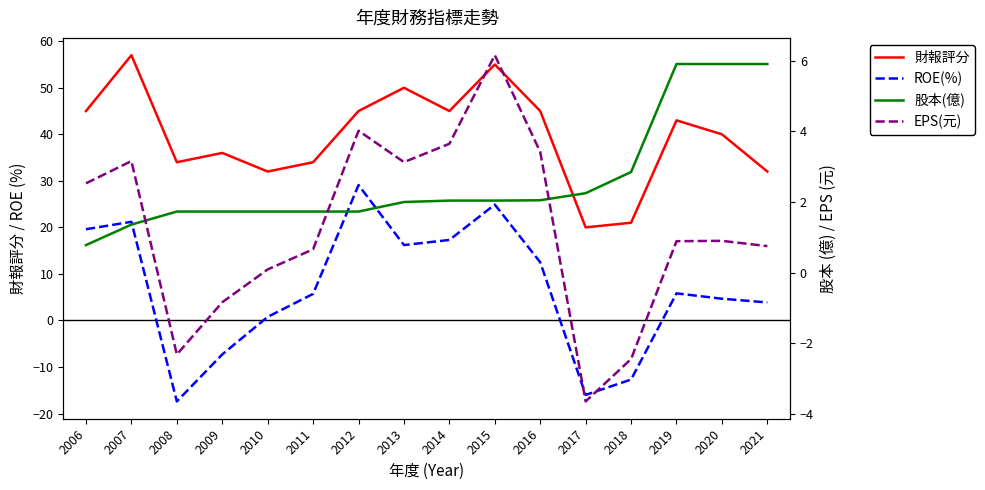

True or false: 財報評分 and ROE(%) cross at least once.

False